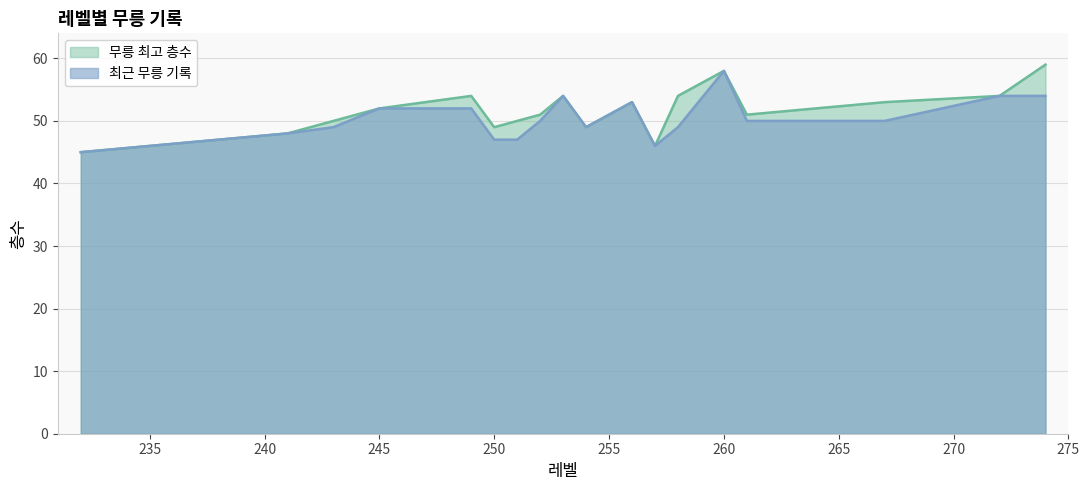

Is the value of 최근 무릉 기록 at 260 greater than the value of 무릉 최고 층수 at 245?

Yes